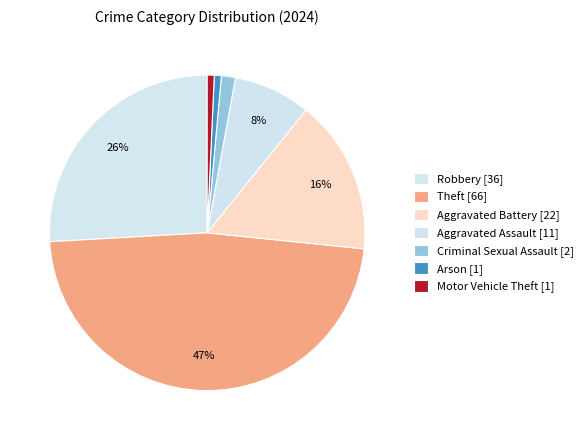

The Robbery slice represents 26% of the pie. True or false?

True